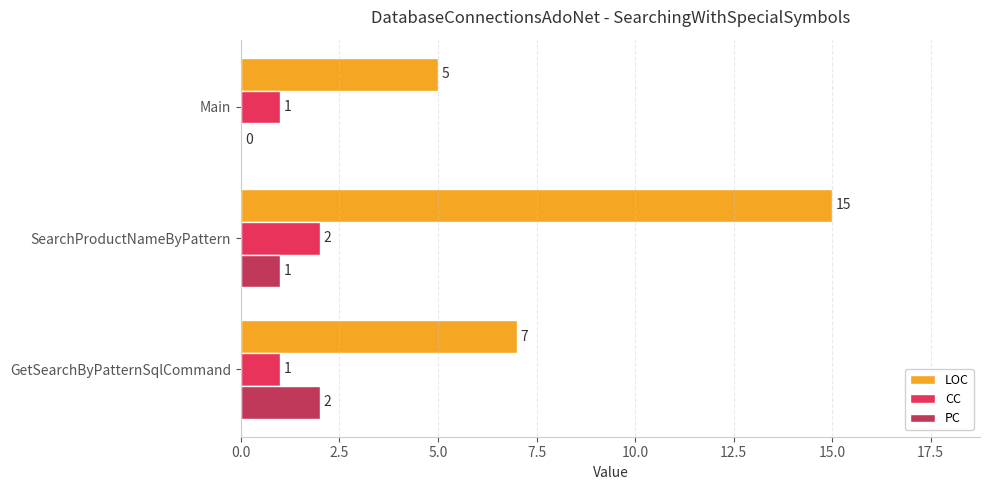

Which series has the largest total across all categories?

LOC